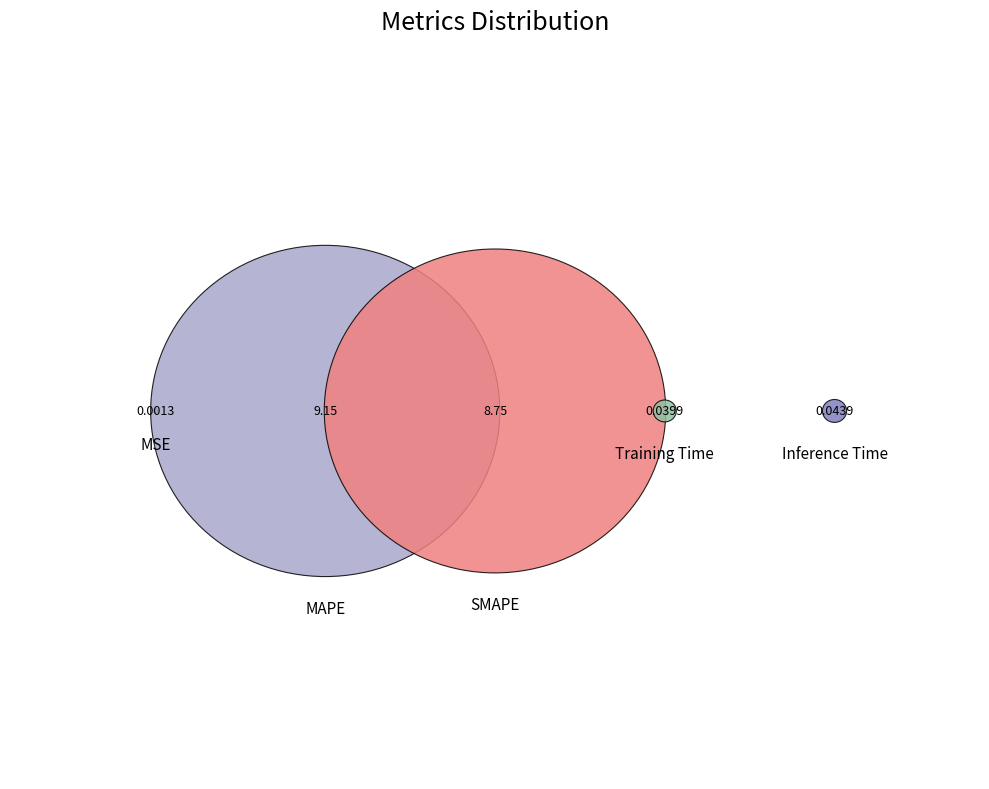

What is the change in value from MAPE to Inference Time?

-9.1